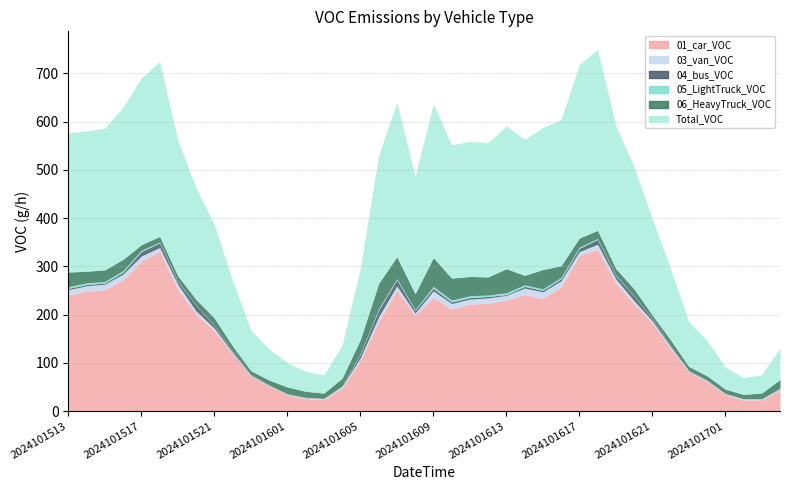

True or false: 06_HeavyTruck_VOC and 04_bus_VOC cross at least once.

False